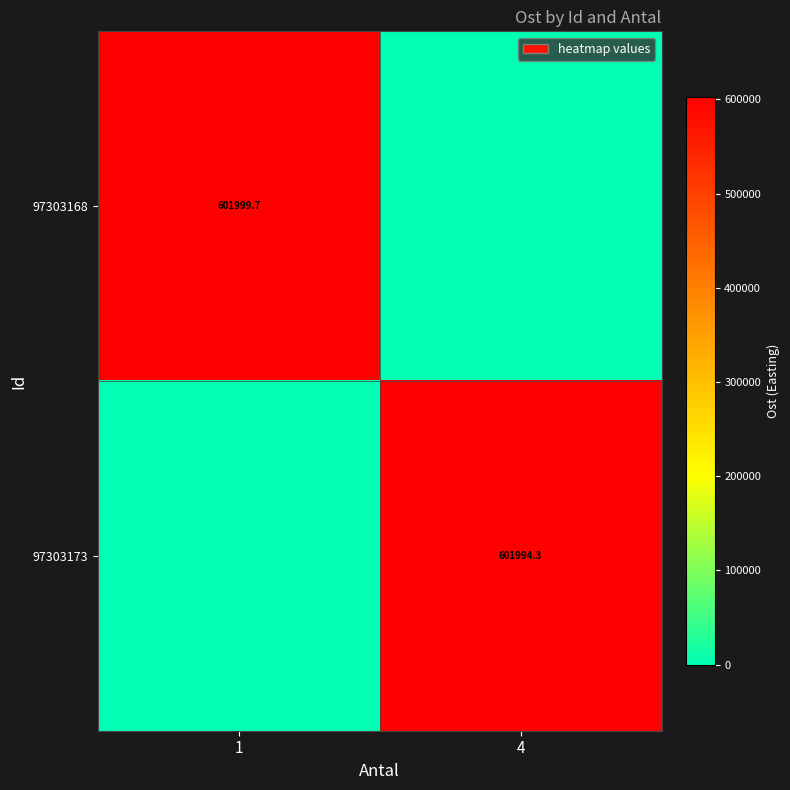

True or false: 97303168 has a value of 945331.5 at 1.

False